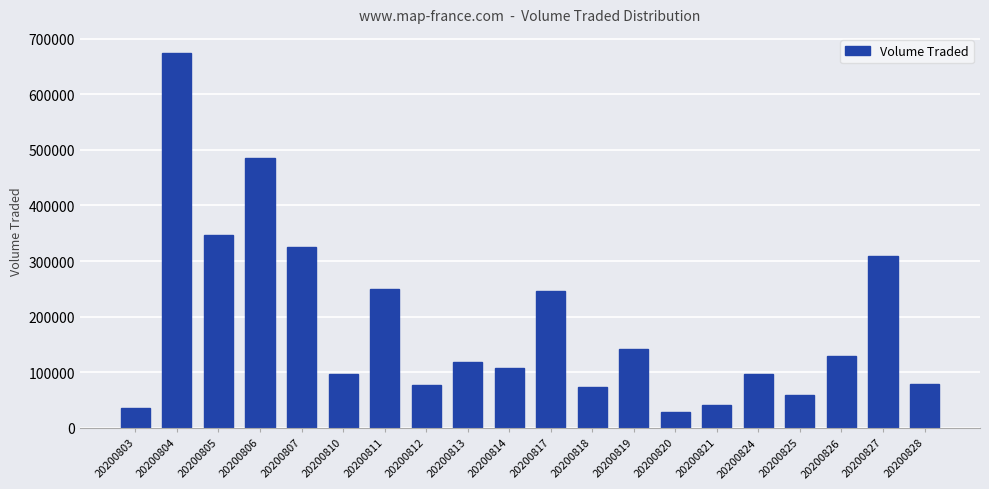

At which label does the data first exceed 118000?

20200804